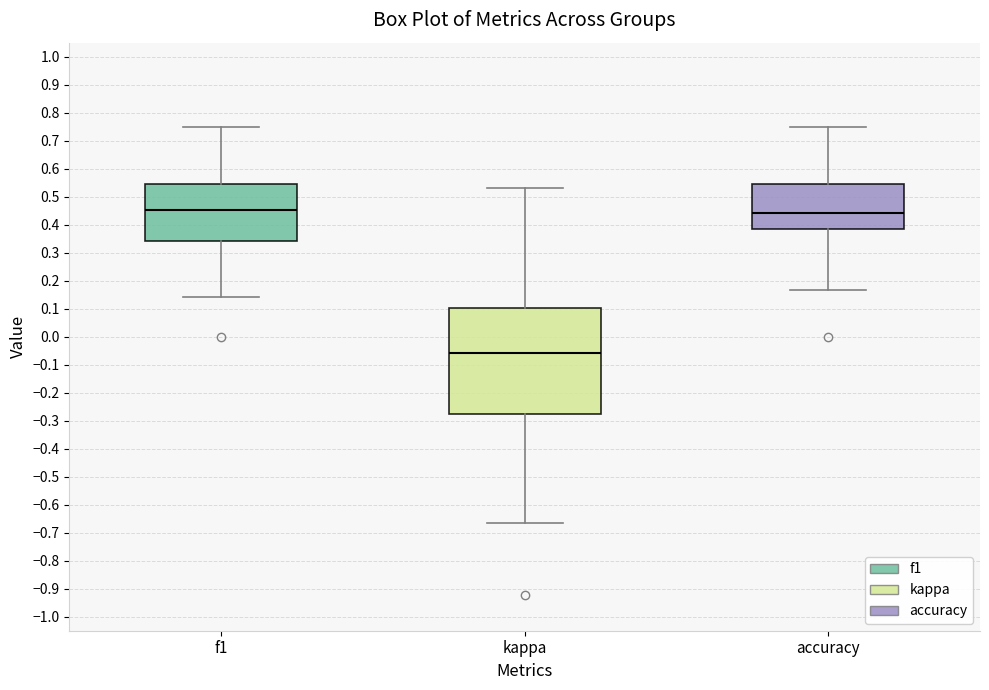

Where does the lower whisker of the box for kappa end on the y-axis? The values are not printed on the chart, so give them approximately, as read against the axis.

-0.67